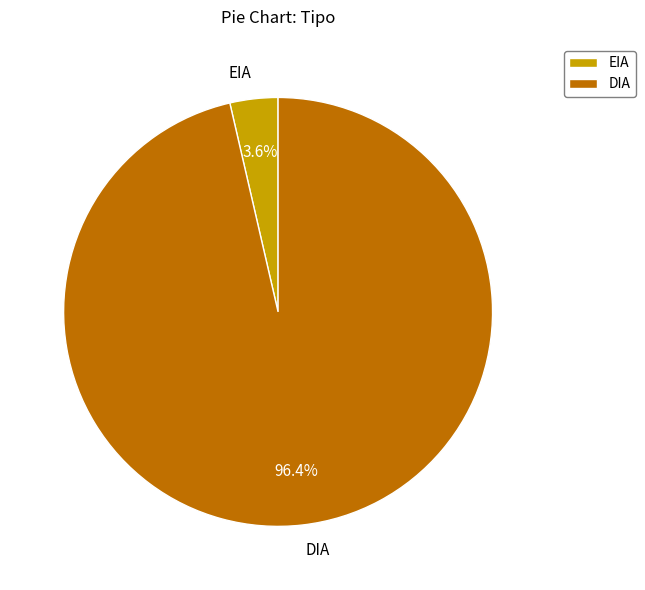

What percentage is the EIA slice, to the nearest percent?

4%